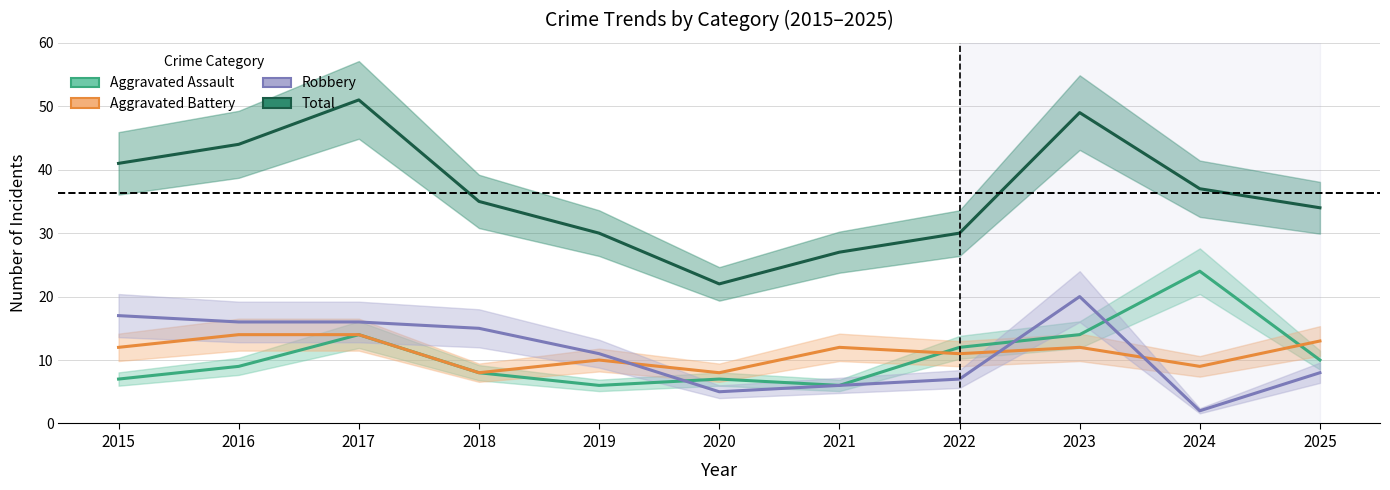

What is the difference between the Total values at 2017 and 2016?

7